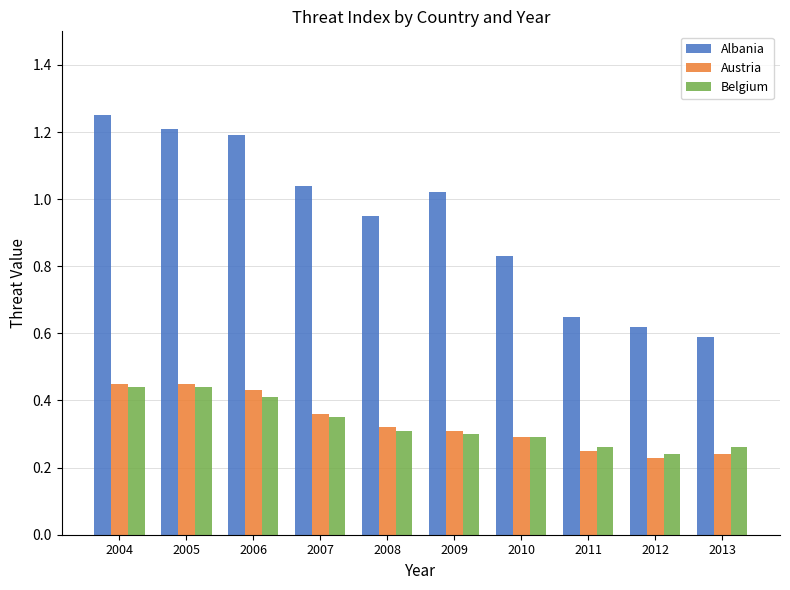

How many bars are there in each group?

3